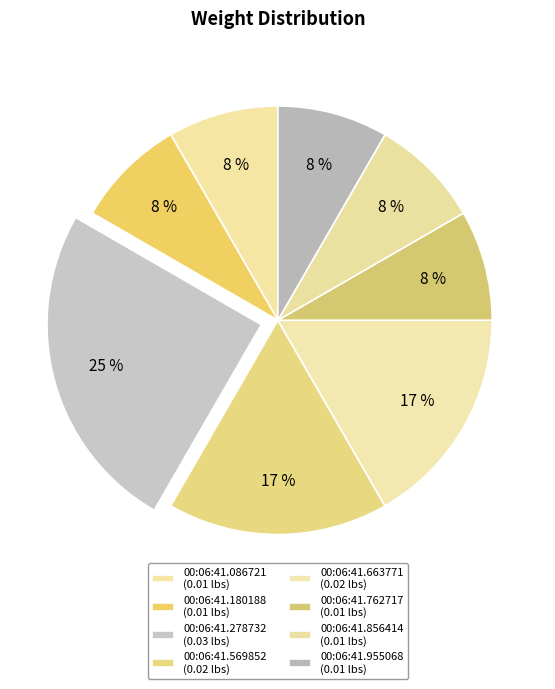

What is the smallest slice in the pie chart?

00:06:41.086721